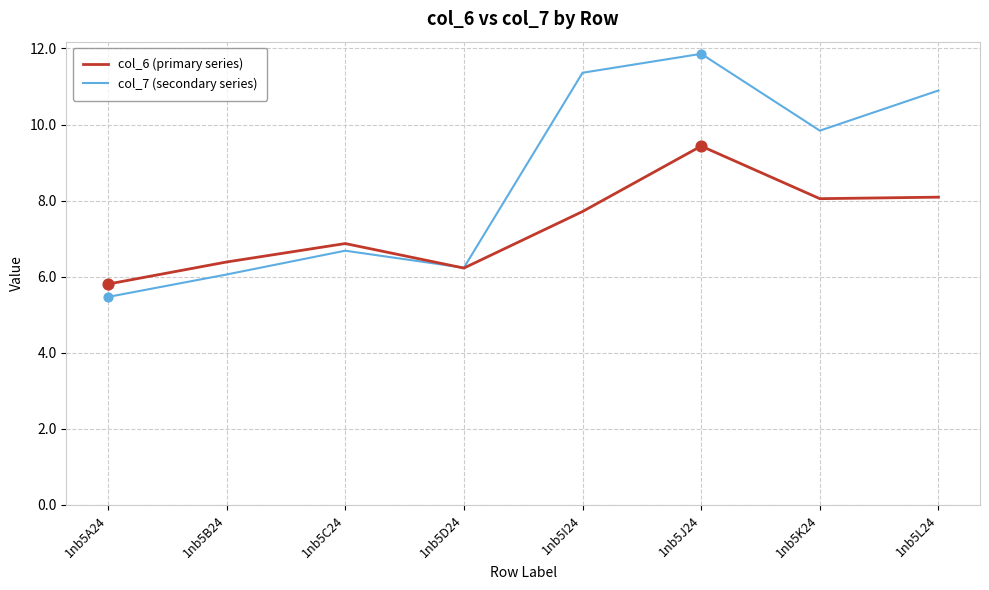

What are all the series names shown in the legend?

col_6 (primary series), col_7 (secondary series)